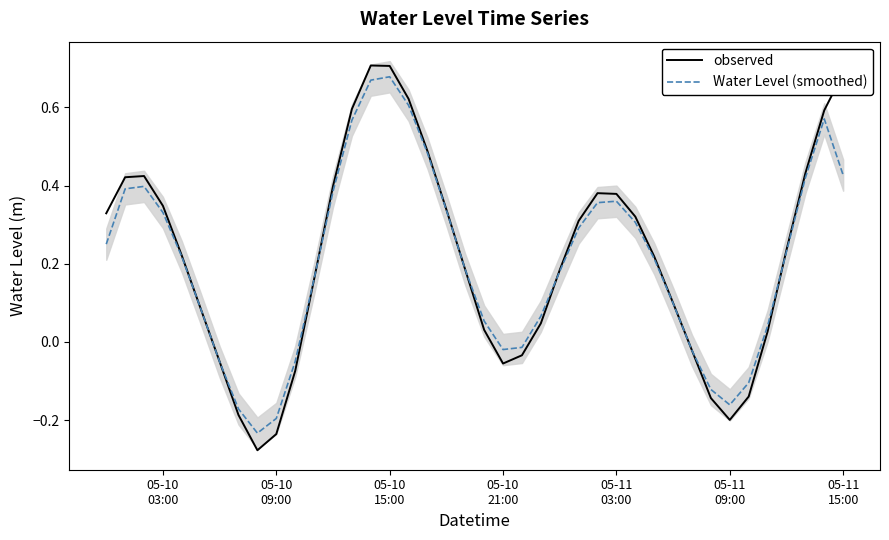

How many values in the observed series are below 0?

11